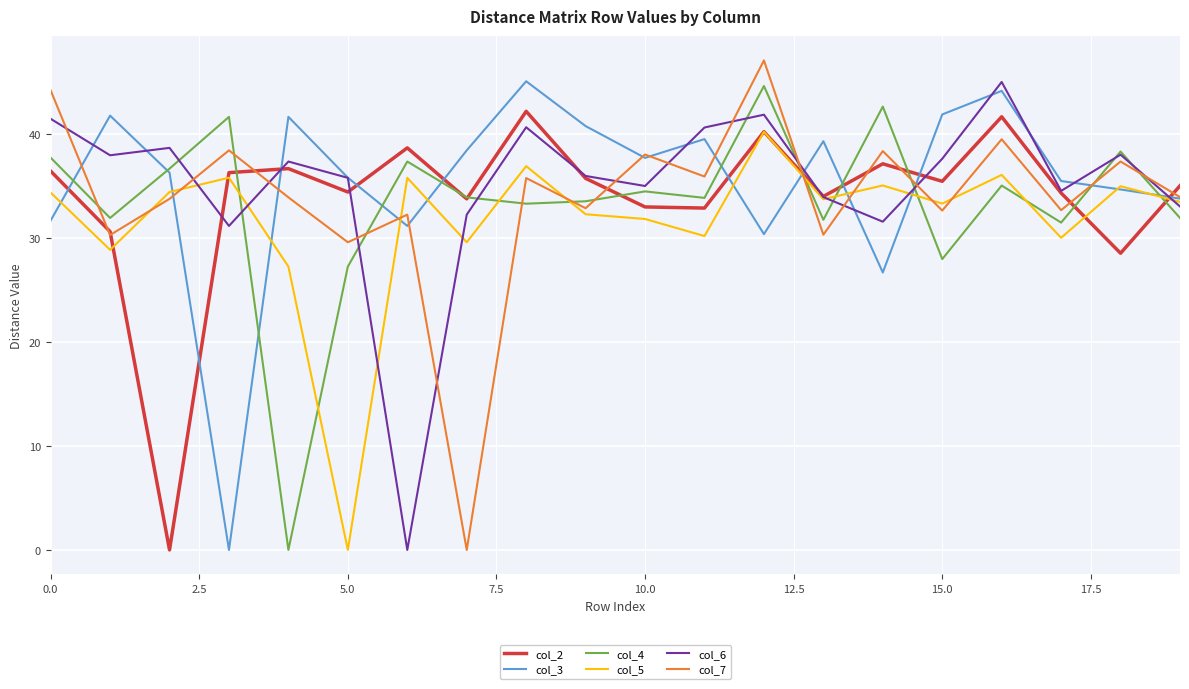

What is the average value of the col_4 series?

33.3